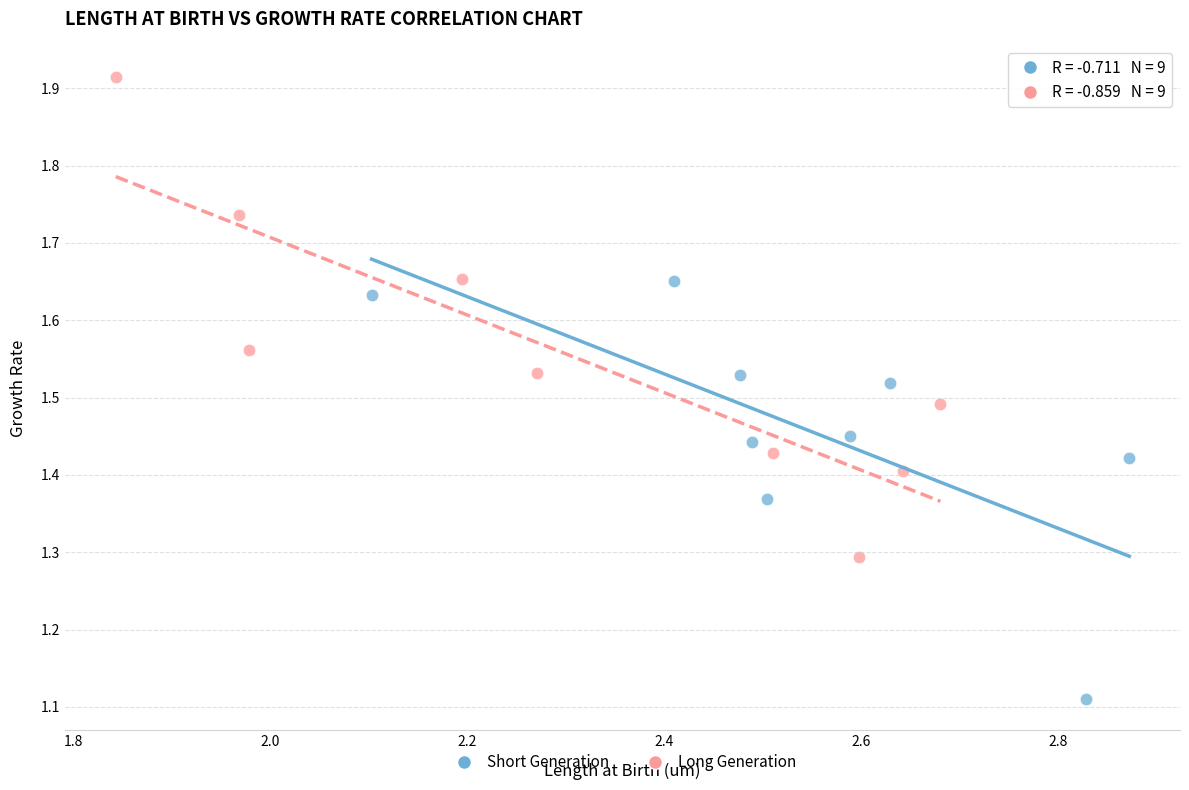

Which series has the largest Y range (max minus min)?

Long Generation